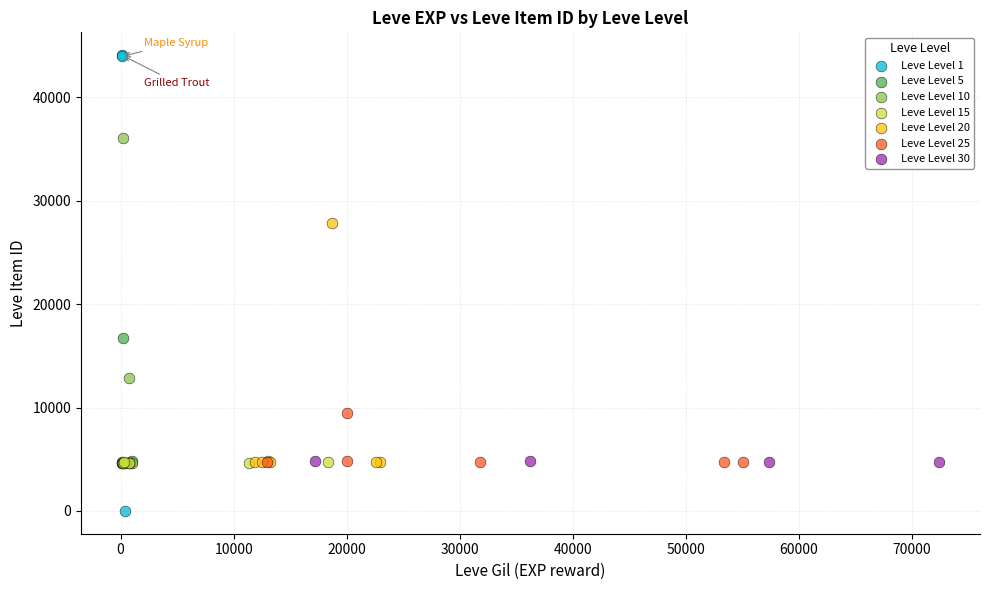

Which series has the widest spread of Y values?

Leve Level 1